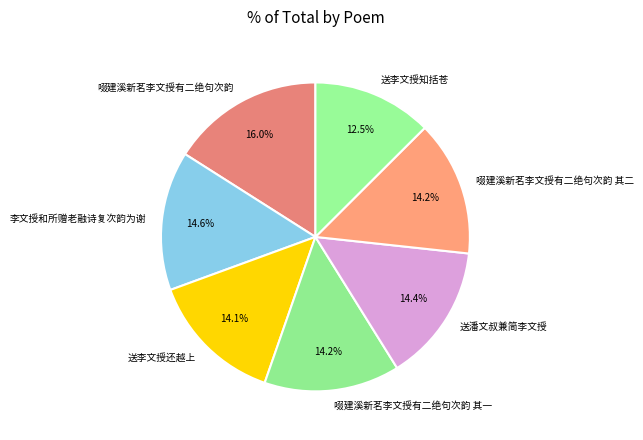

What is the ratio of the value at 送潘文叔兼简李文授 to the value at 李文授和所赠老融诗复次韵为谢?

1.0